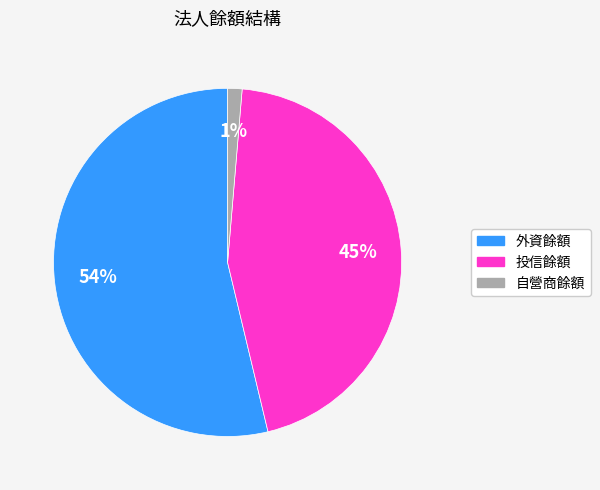

The 外資餘額 slice represents 54% of the pie. True or false?

True